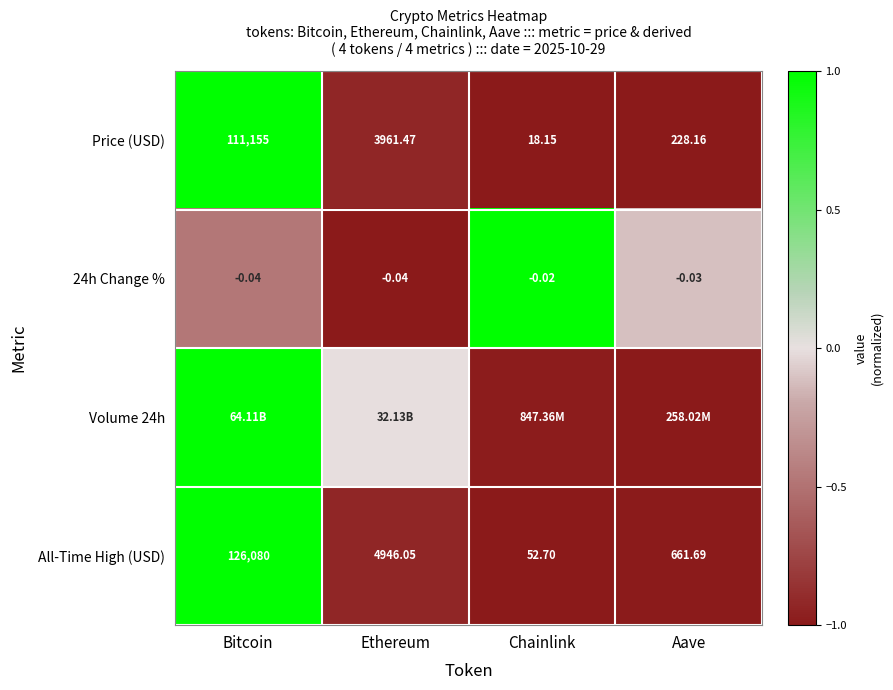

Where does the Price (USD) series first go above 3961?

Bitcoin